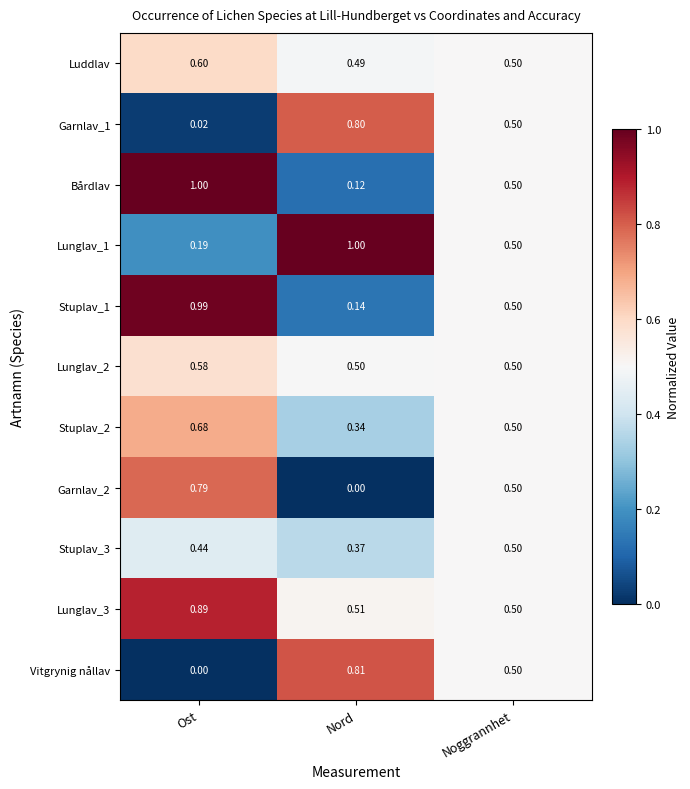

List the labels in order of Stuplav_1 value, smallest first.

Nord, Noggrannhet, Ost